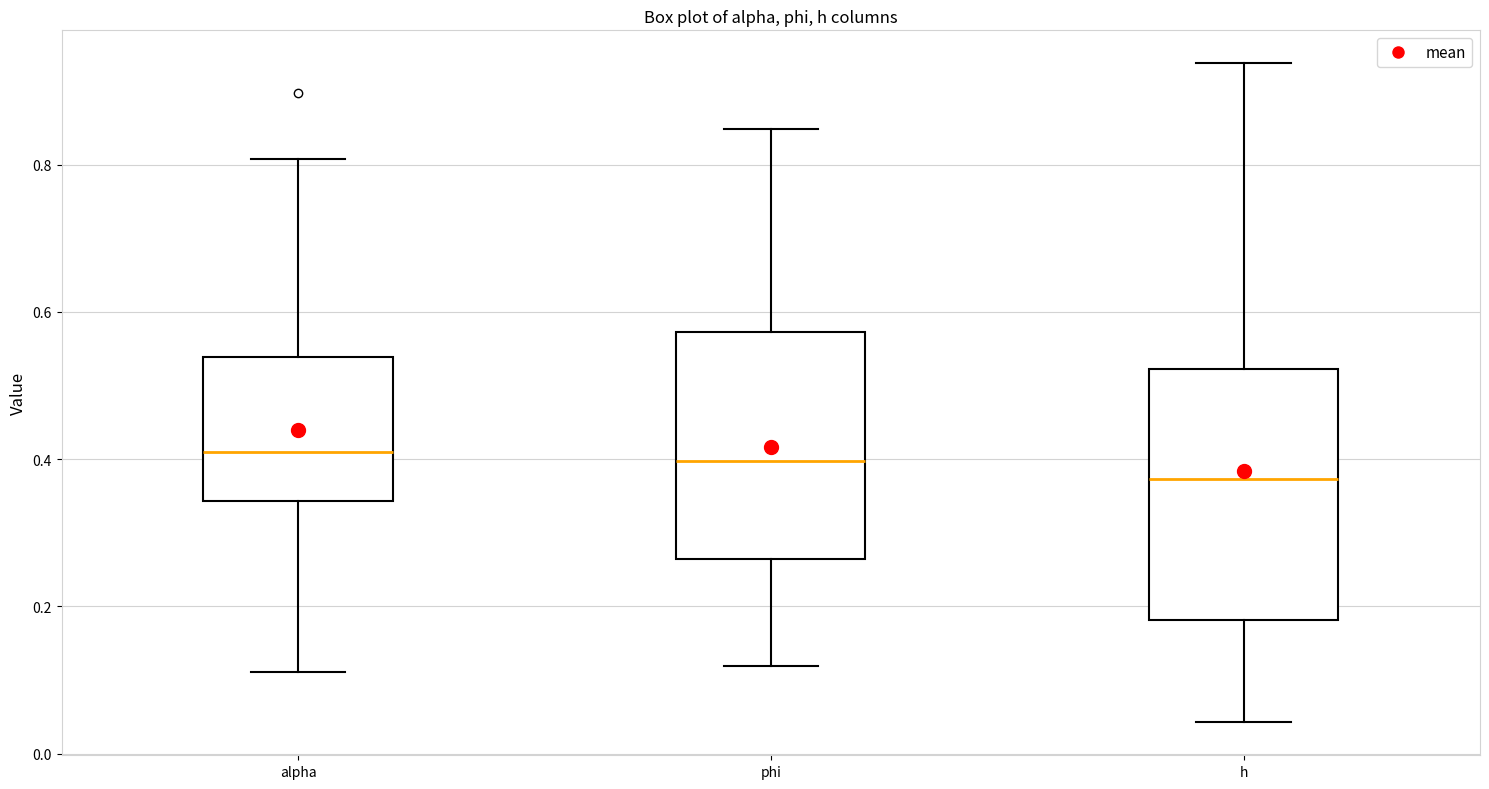

Reading left to right, read every box against the y-axis: the position of its median line, the range the box covers, and the ends of its whiskers. The values are not printed on the chart, so give them approximately, as read against the axis.

alpha: median 0.40, box 0.34 to 0.54, whiskers 0.12 to 0.80
phi: median 0.40, box 0.26 to 0.58, whiskers 0.12 to 0.84
h: median 0.38, box 0.18 to 0.52, whiskers 0.04 to 0.94